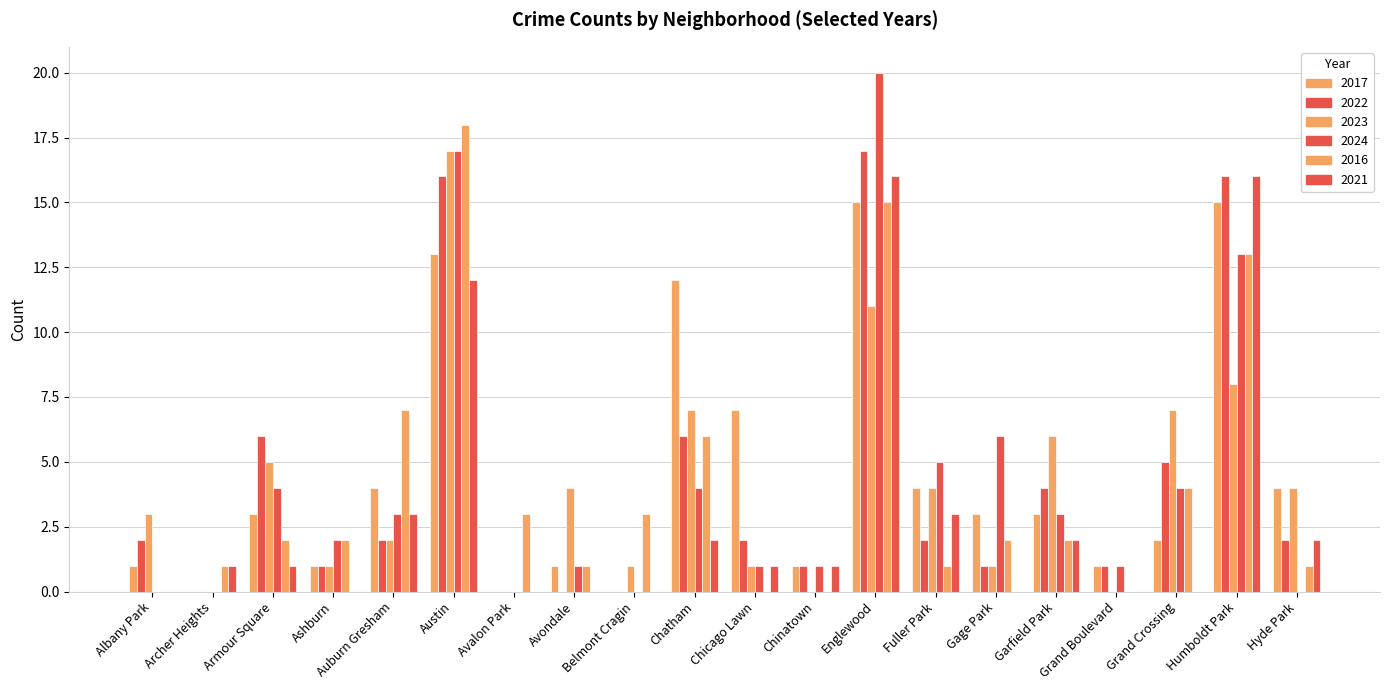

How many series are shown in this chart?

6